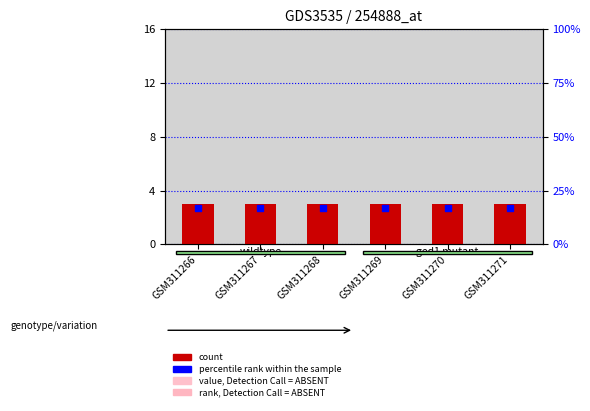

Which series has the widest spread of Y values?

count